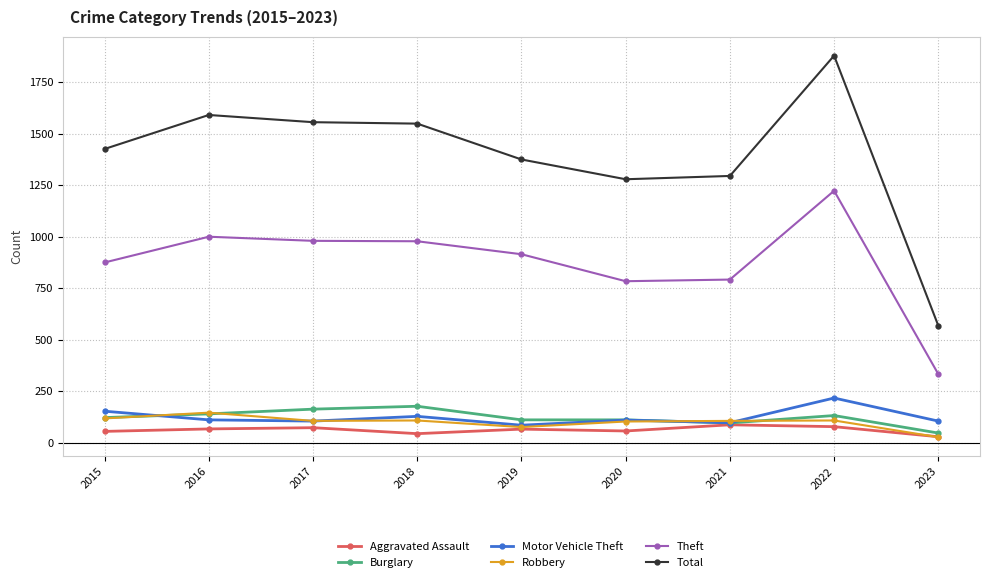

The Total series shows 2719 at 2018. True or false?

False